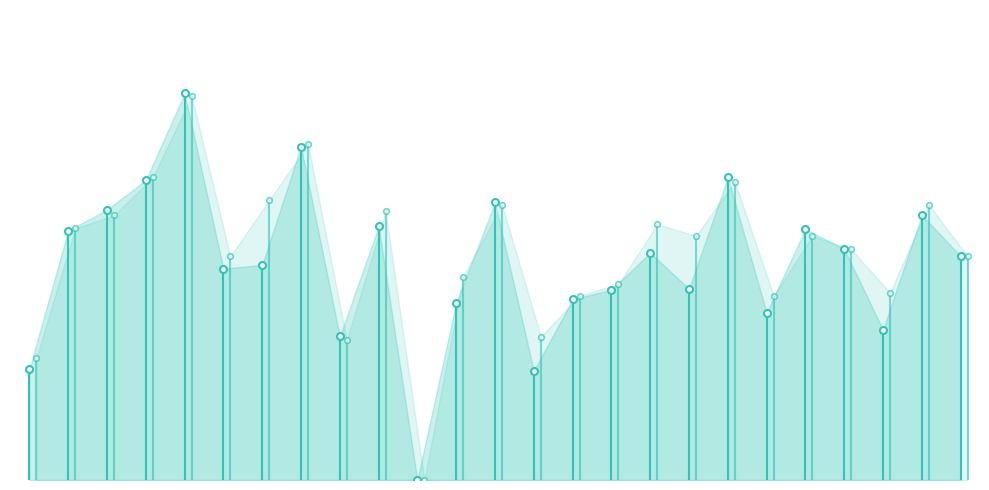

Rank the series at 2 from lowest to highest value.

f1, accuracy